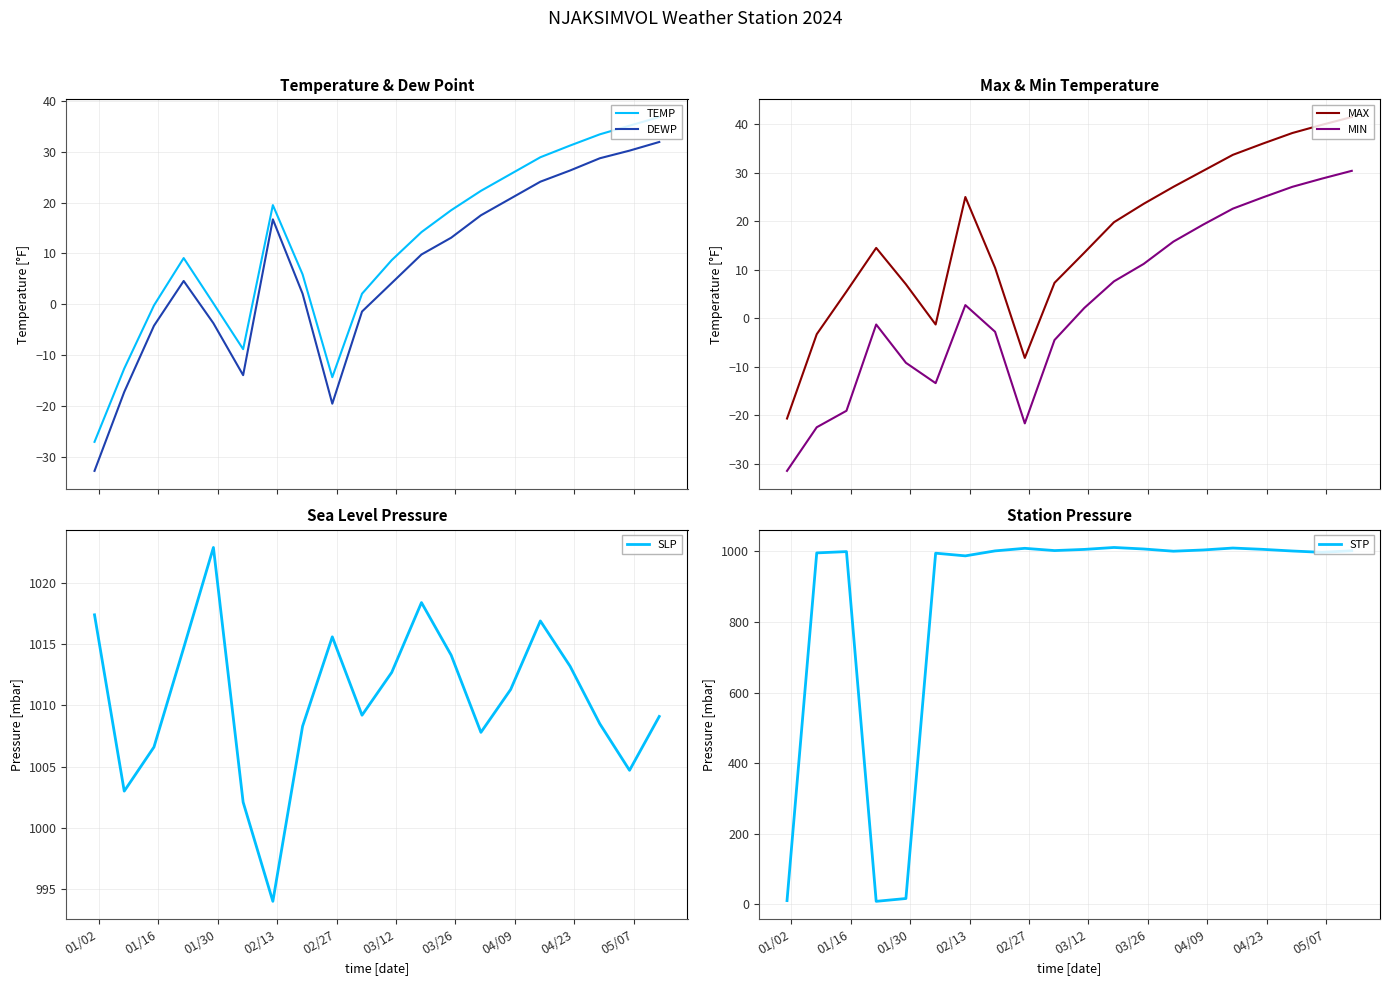

True or false: DEWP and TEMP intersect in this chart.

False